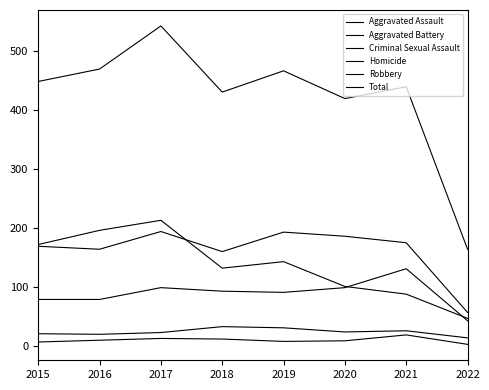

Which series changed the most between 2017 and 2021?

Robbery